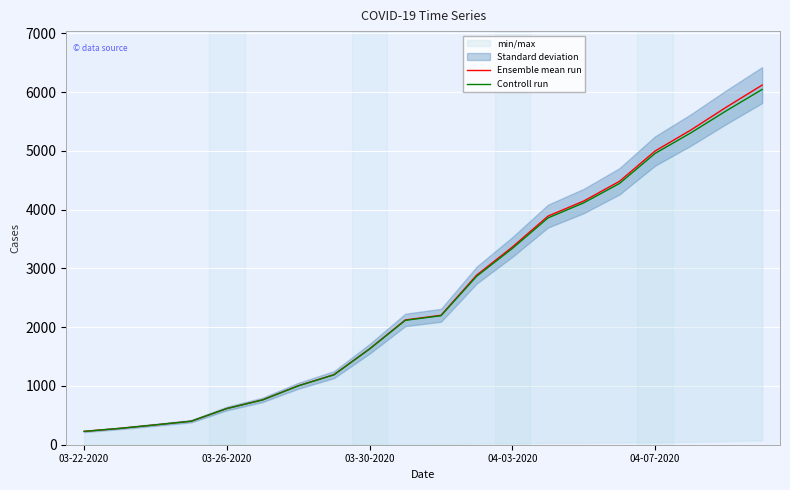

What is the sum of all Ensemble mean run values?

51756